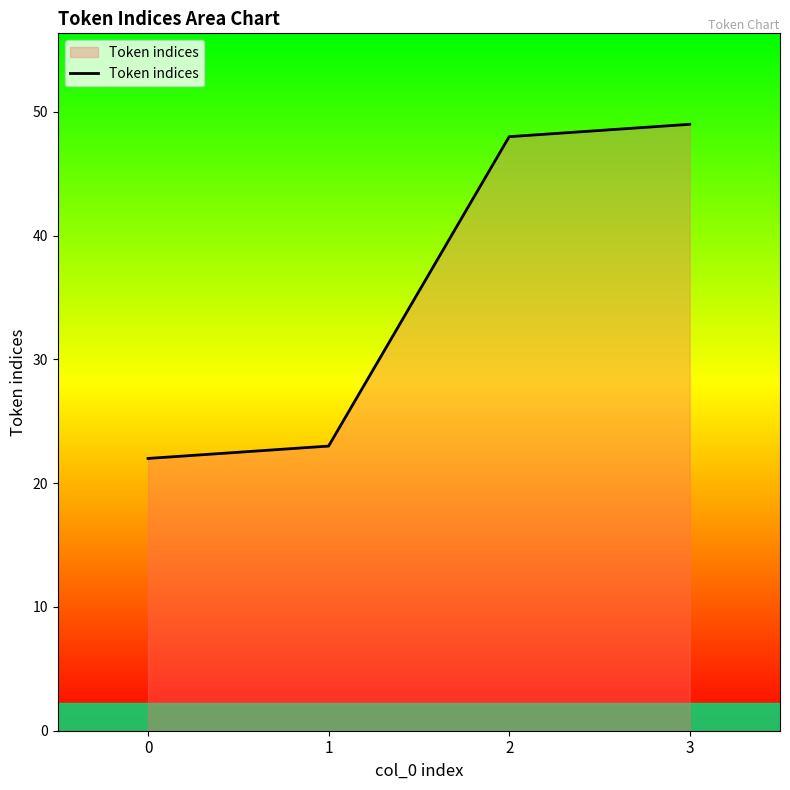

What is the change in value from 2 to 3?

+1